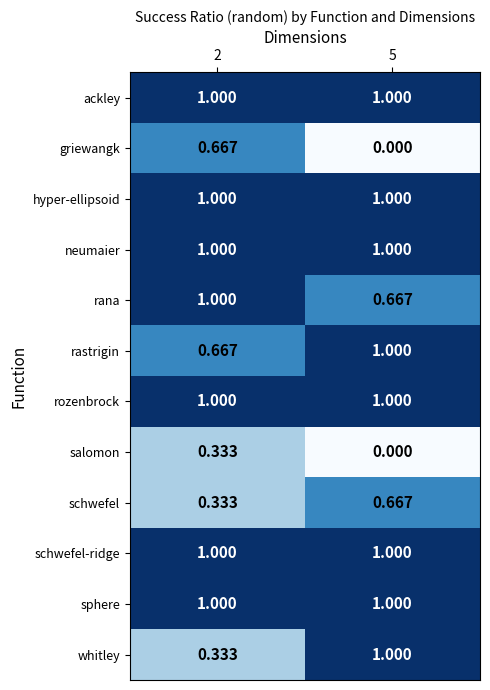

Is the value of griewangk at 5 greater than the value of ackley at 5?

No